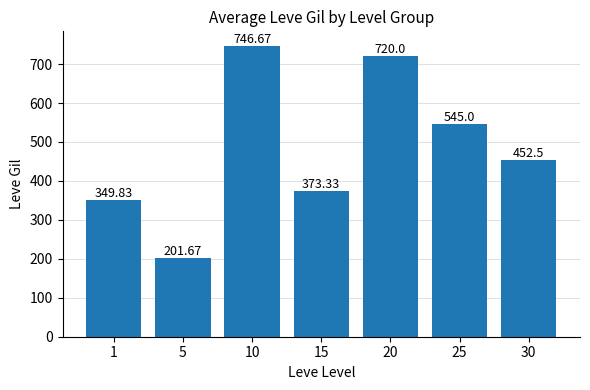

Reading right to left, list all the values displayed in this chart.

30=452.5	25=545.0	20=720.0	15=373.3	10=746.7	5=201.7	1=349.8